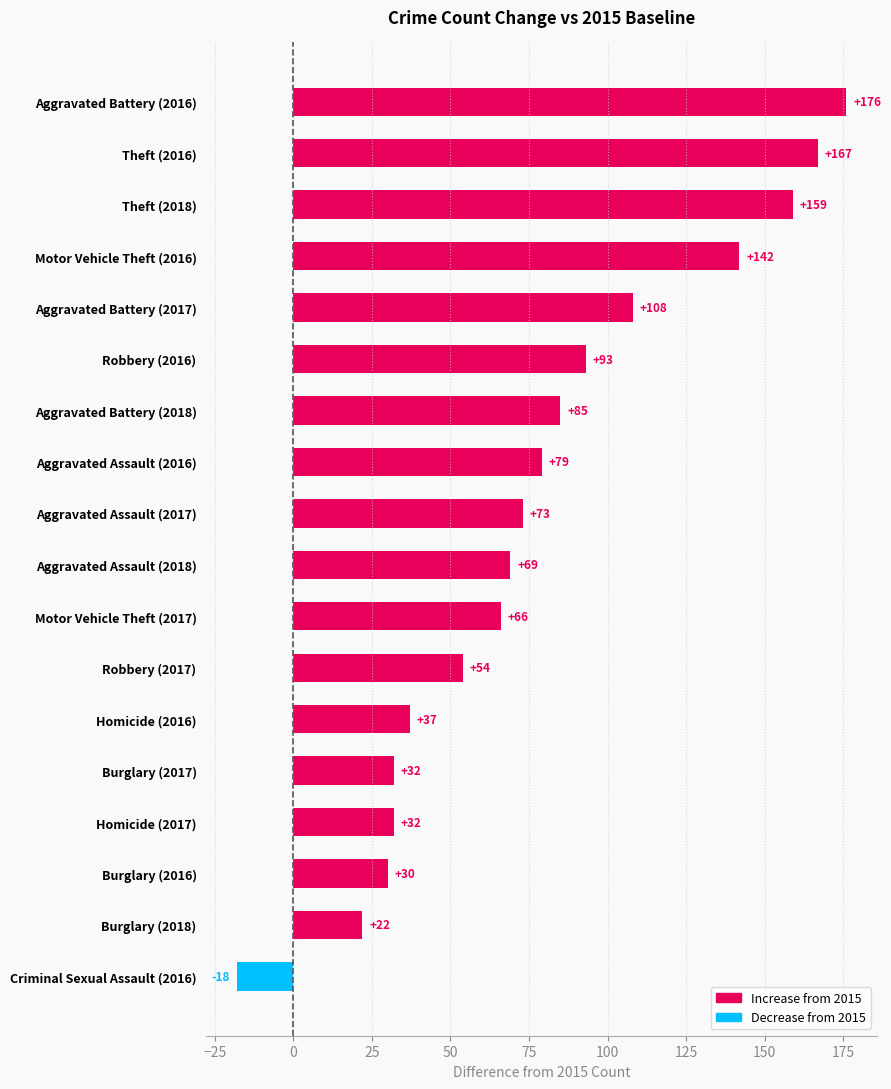

At which label is the value closest to 79?

Aggravated Assault (2016)